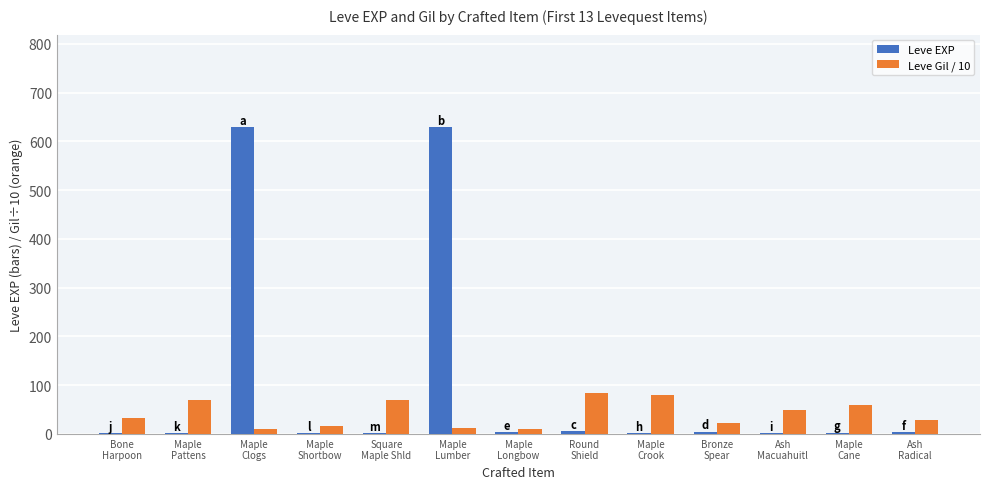

Which series has the largest total across all categories?

Leve EXP